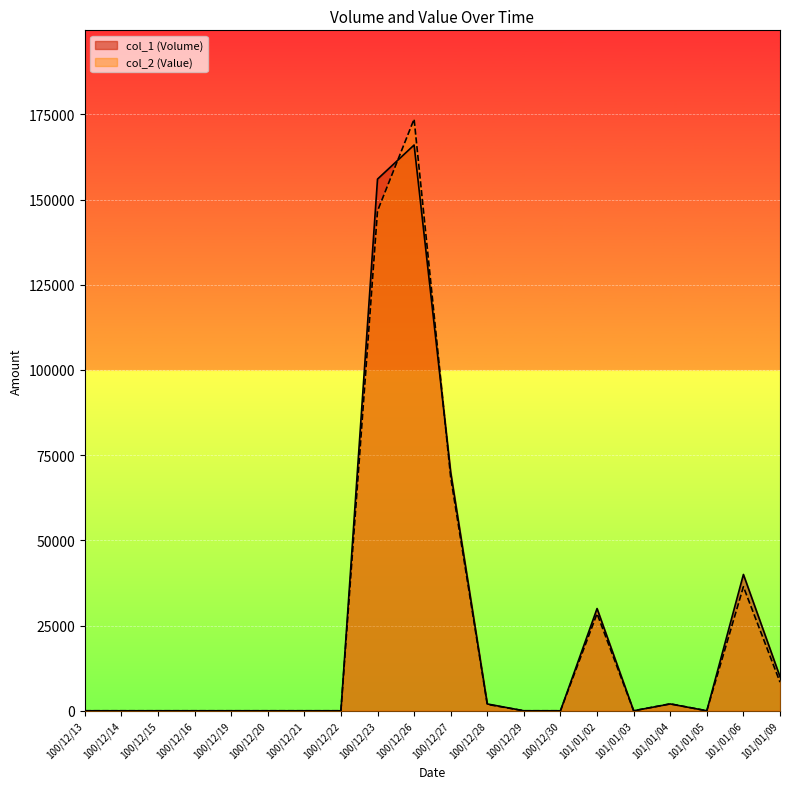

What is the value of the col_2 (Value) point at the 10th from the left?

173610